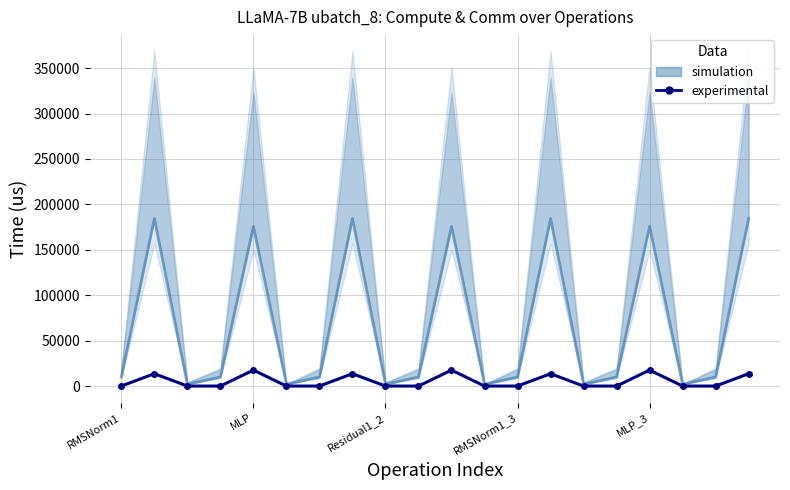

What is the ratio of the value at 16 to the value at MLP?

1.3